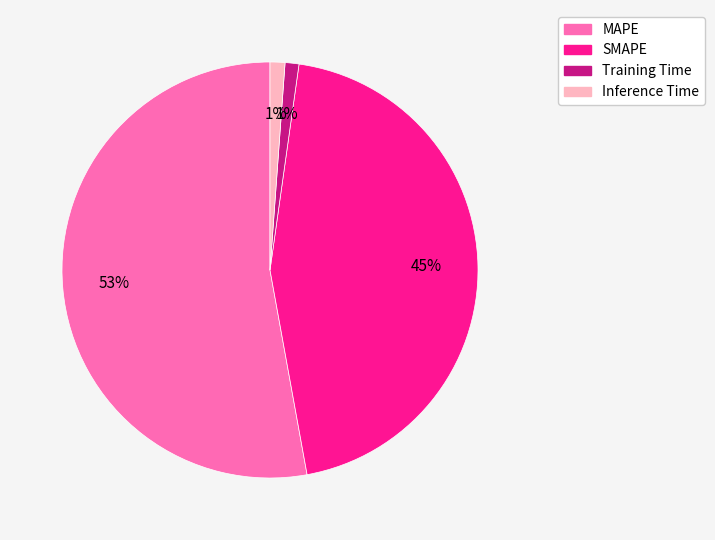

To the nearest percent, what is the average slice percentage?

25%